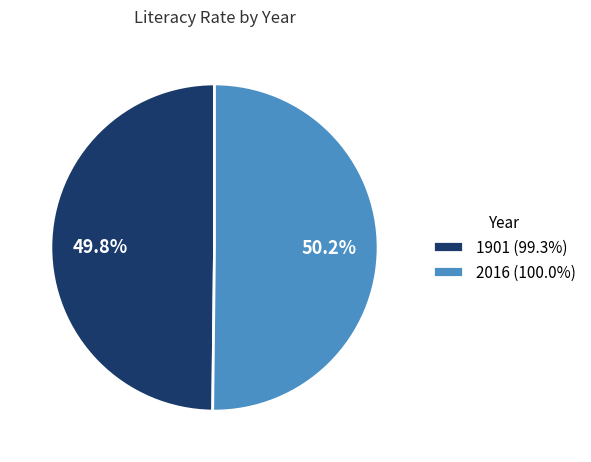

What percentage do 1901 and 2016 together represent?

100.0%